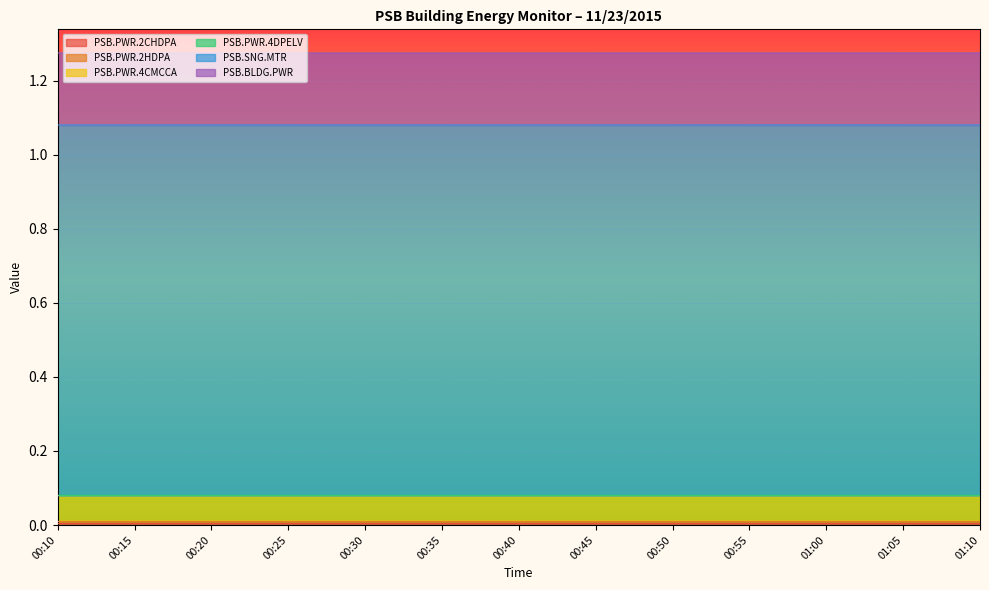

What position from the right is 01:10?

1